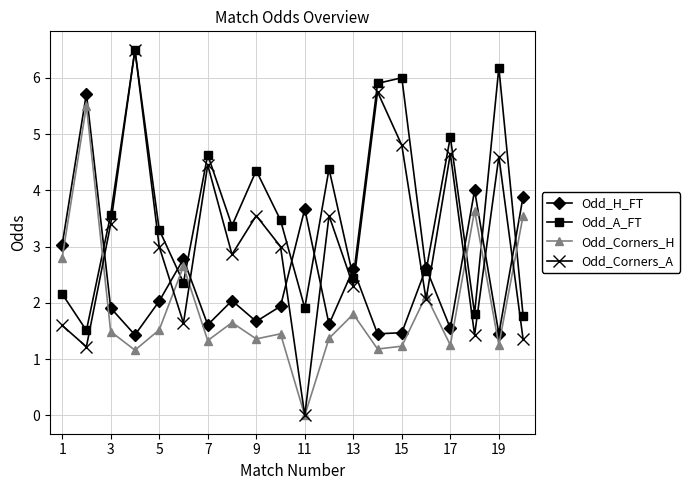

How many lines are shown in the chart?

4